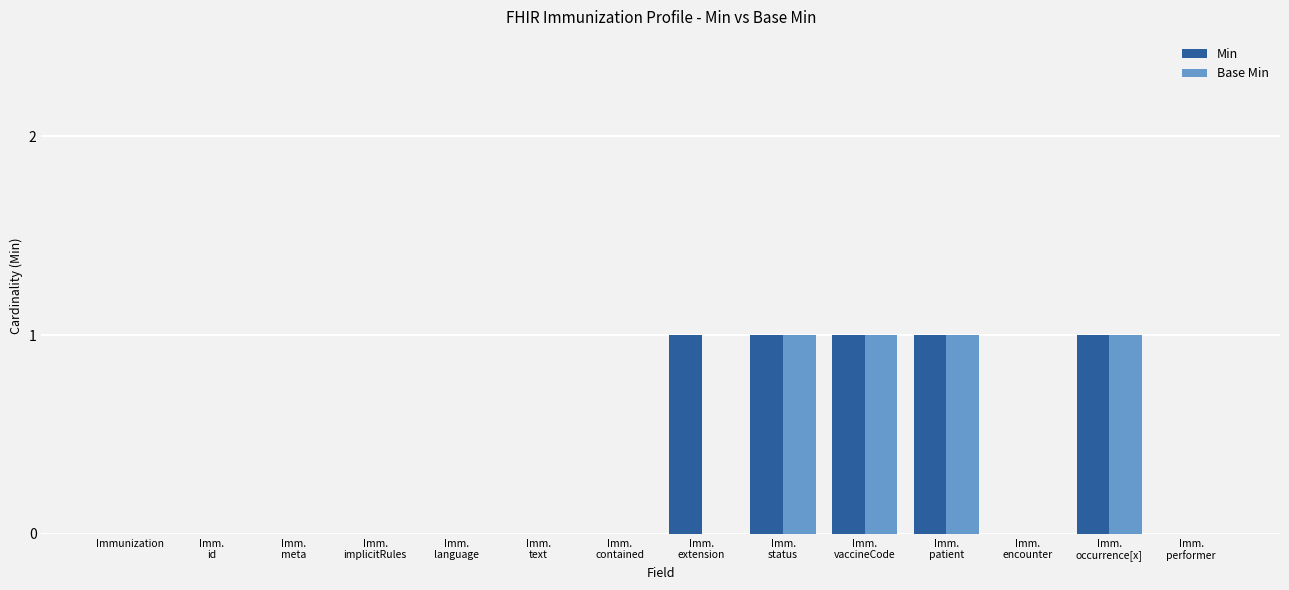

Which series has the largest total across all categories?

Min